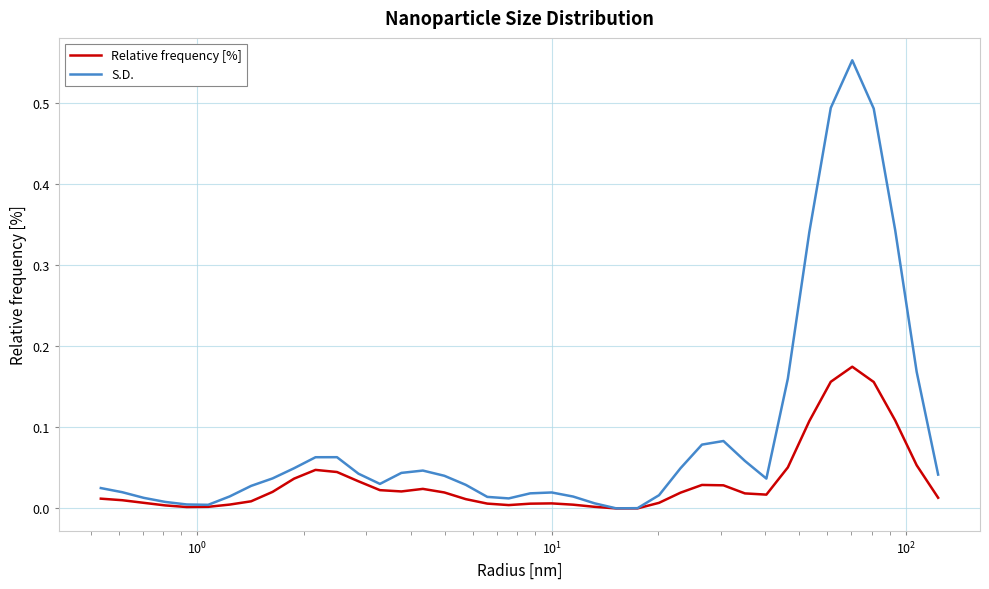

Does the chart display data point markers on the line(s)?

No